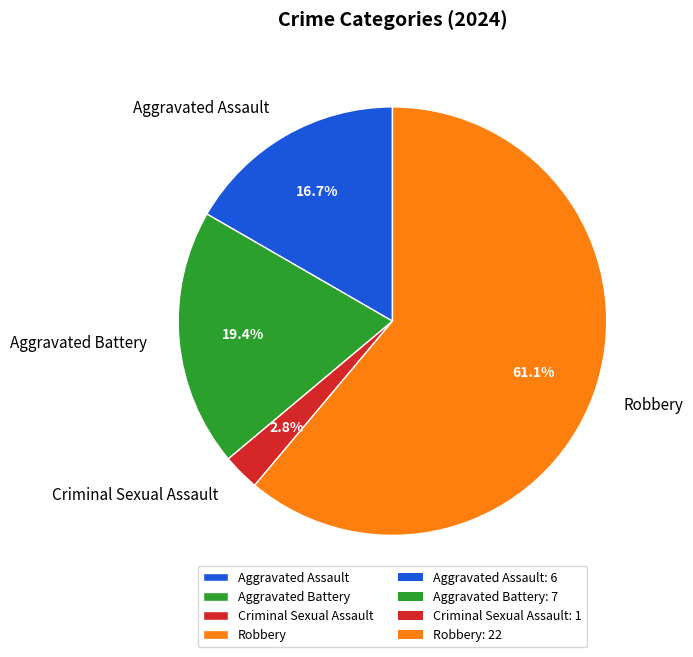

Is there a majority slice in this chart?

Yes